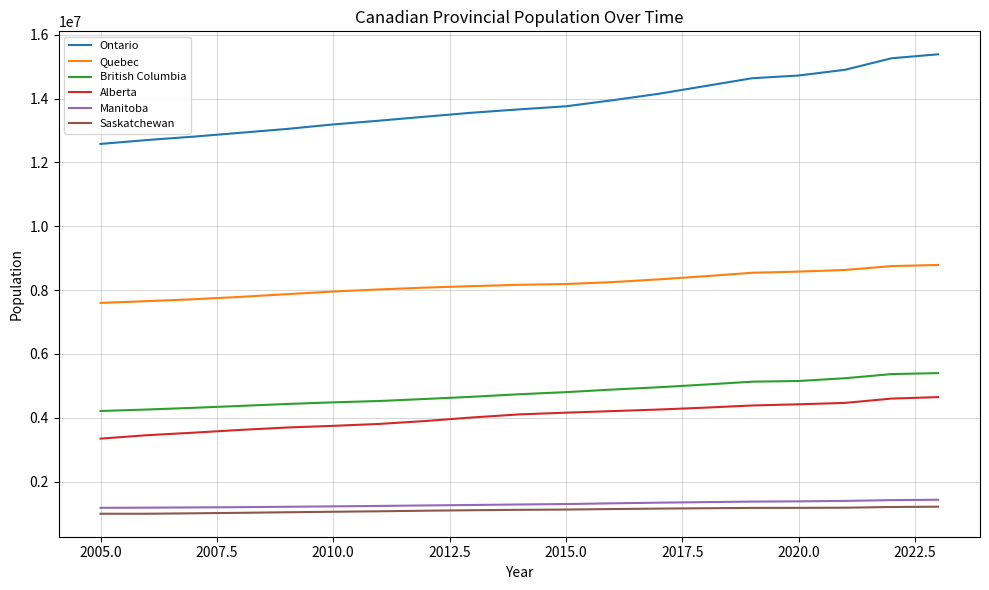

What is the difference between the maximum and minimum values in the Ontario series?

2807476